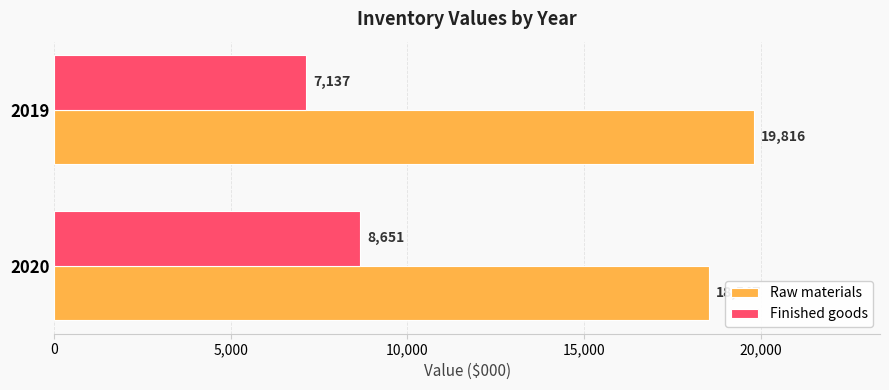

What is the average value of the Raw materials series?

19182